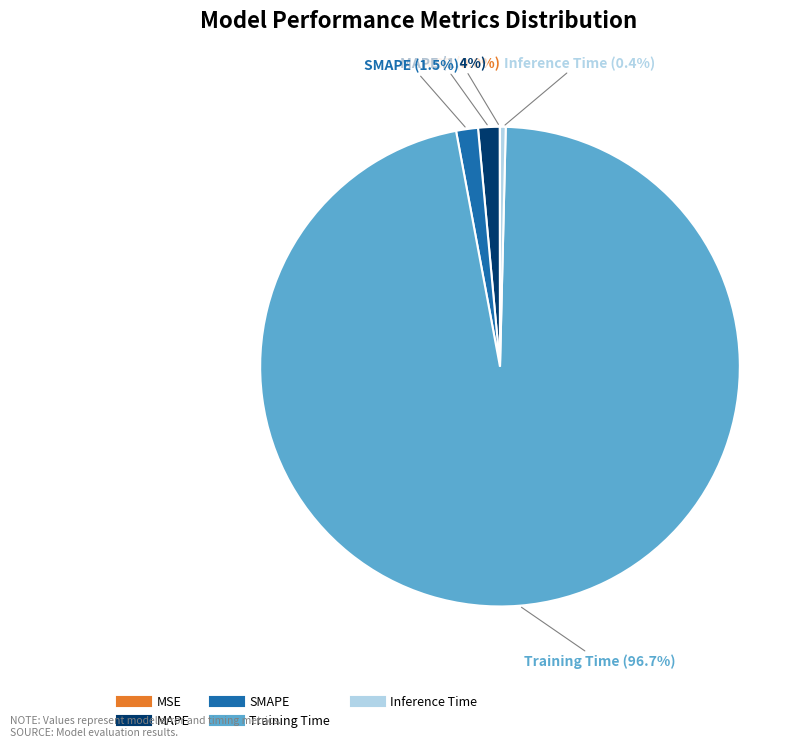

The MAPE slice represents 1% of the pie. True or false?

True